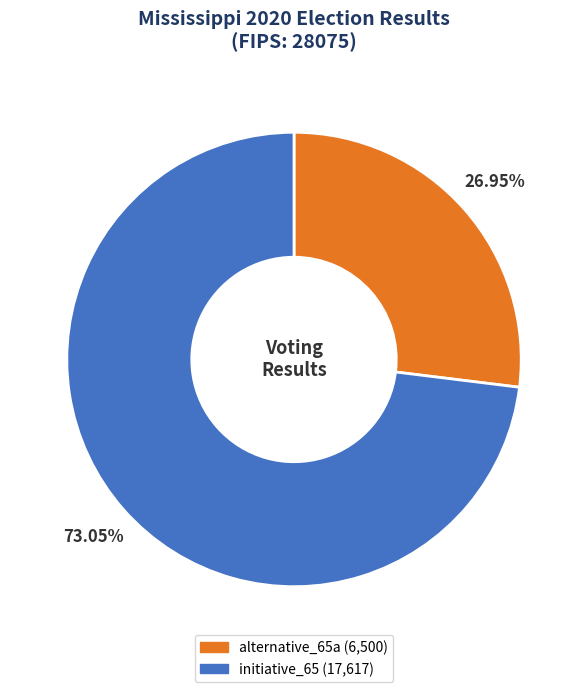

To the nearest percent, what is the average slice percentage?

50%